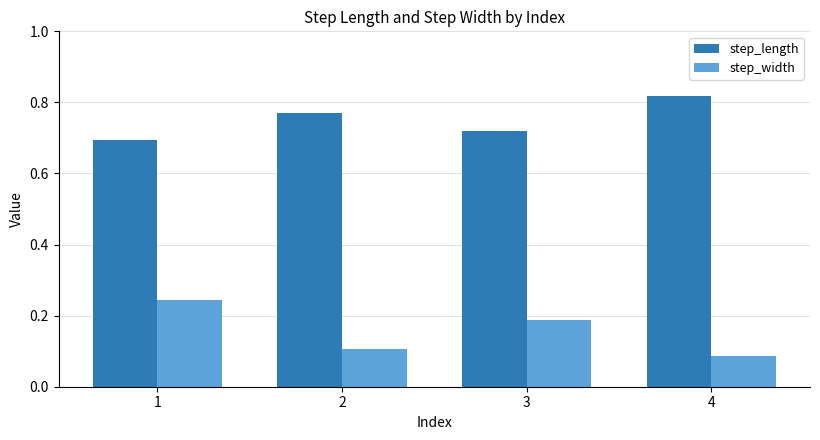

Which series has the largest range (max minus min)?

step_width